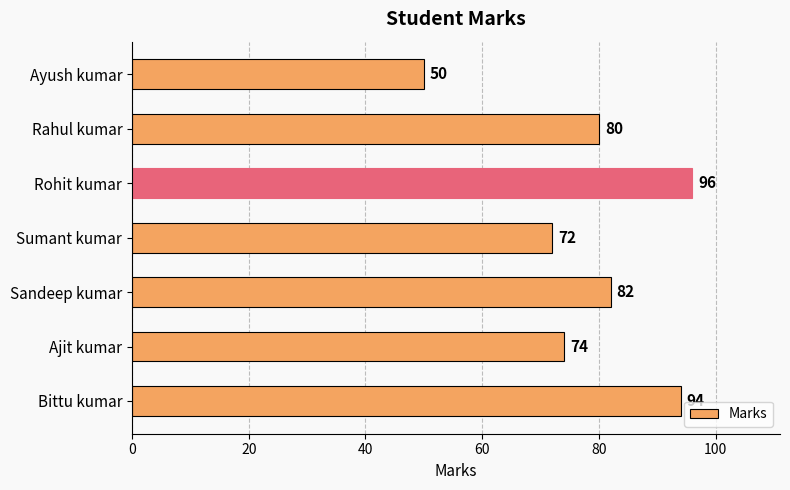

What is the ratio of the value at Ajit kumar to the value at Ayush kumar?

1.5